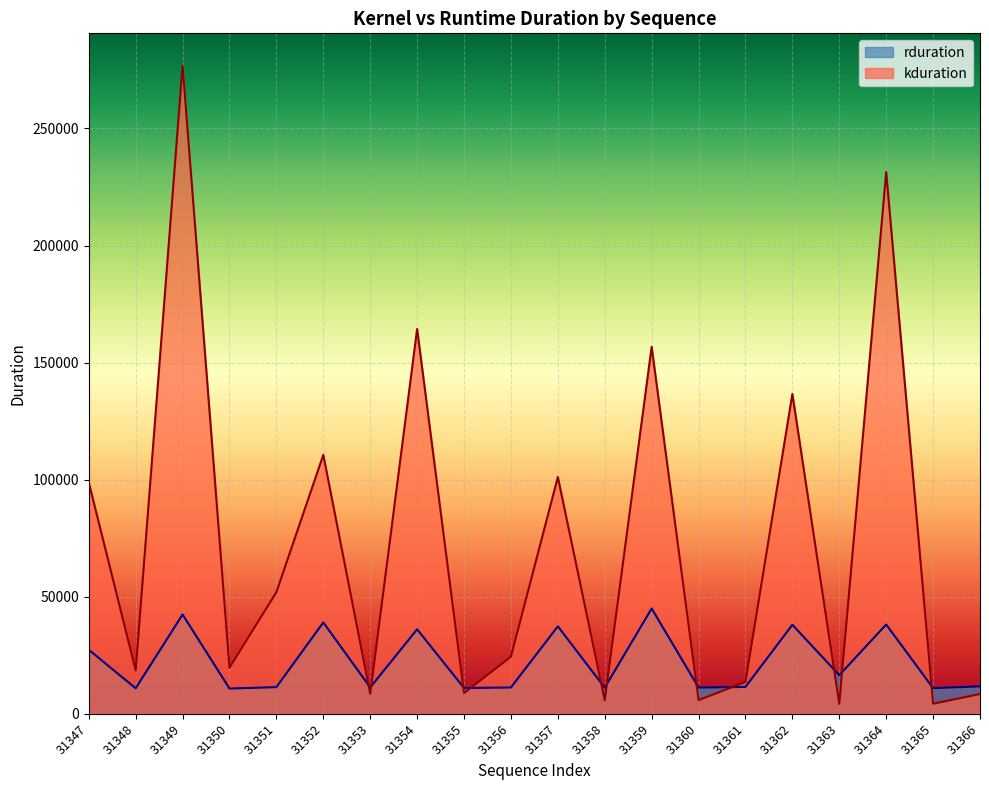

Where does the kduration series first go above 24384?

31347